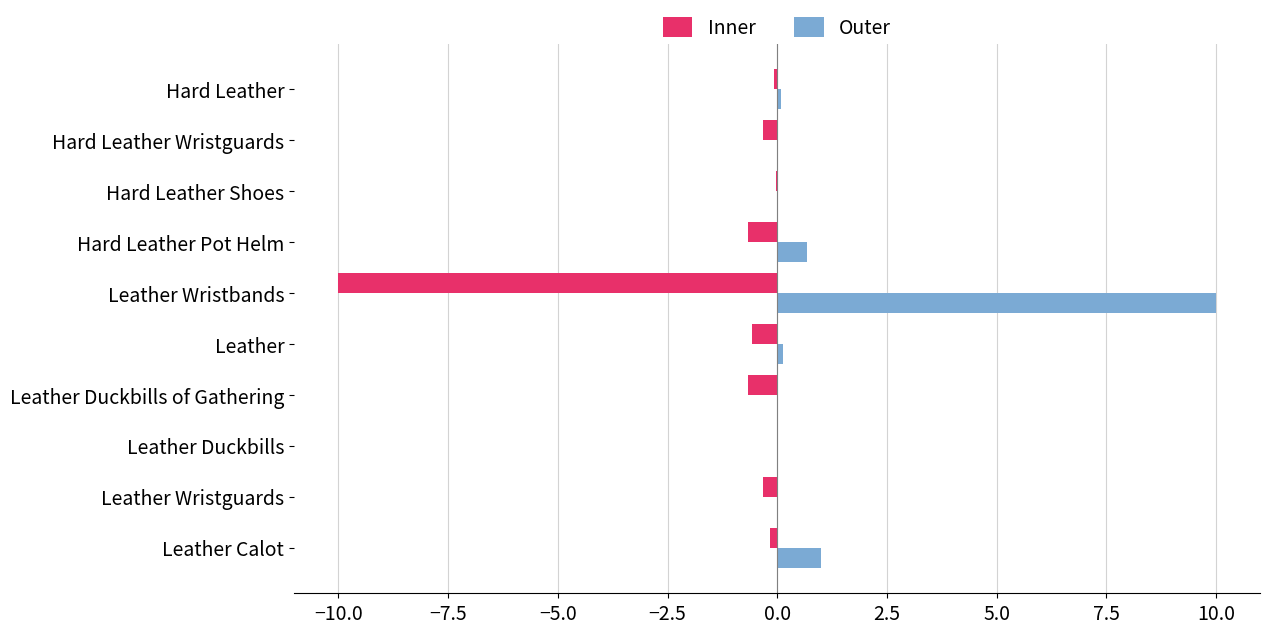

Which series has the largest total across all categories?

Outer